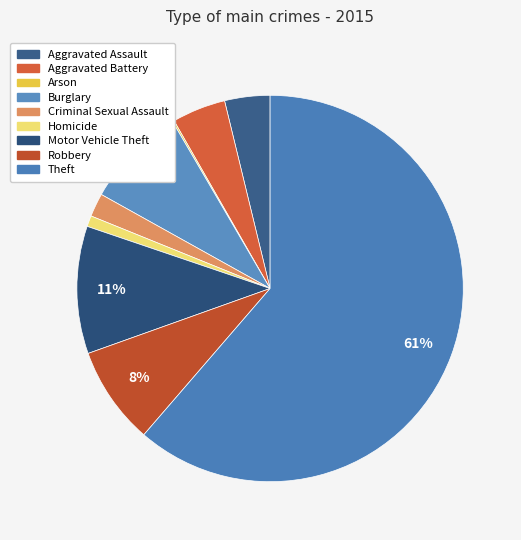

True or false: Motor Vehicle Theft accounts for 19% of the total.

False